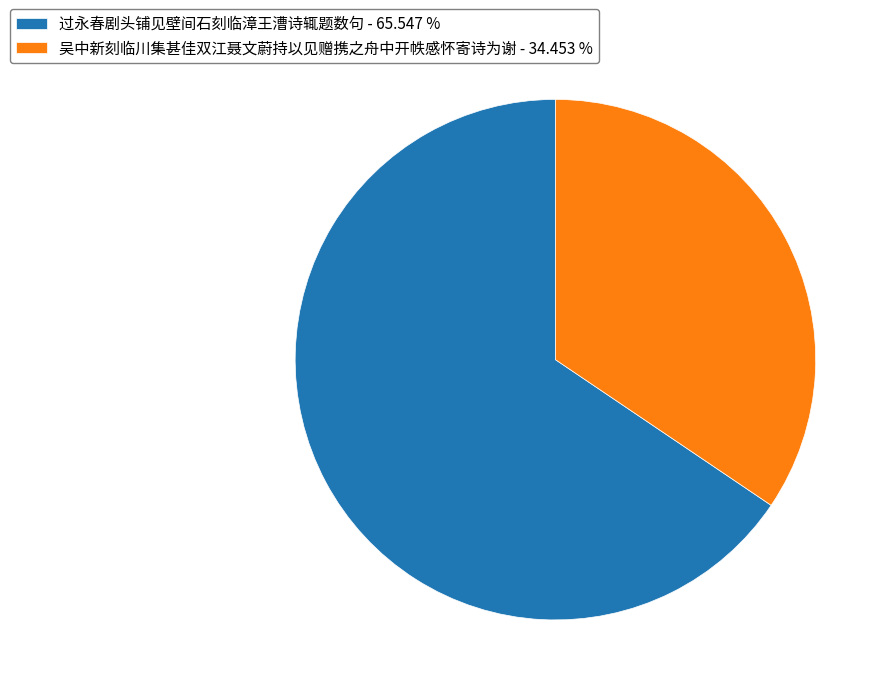

True or false: 吴中新刻临川集甚佳双江聂文蔚持以见赠携之舟中开帙感怀寄诗为谢 accounts for 27% of the total.

False